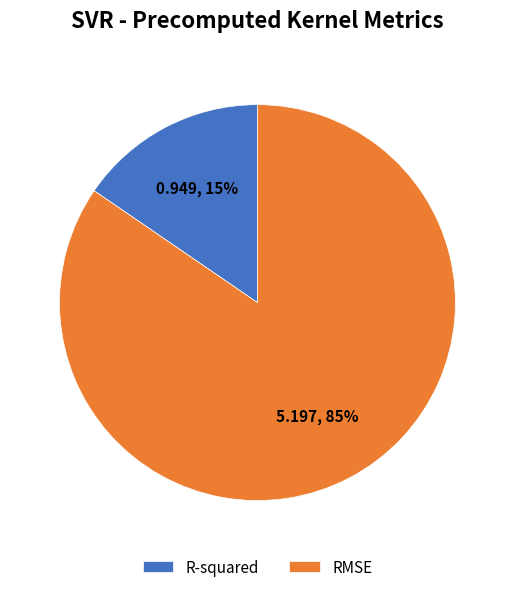

Do RMSE and R-squared together represent more than half of the pie?

Yes